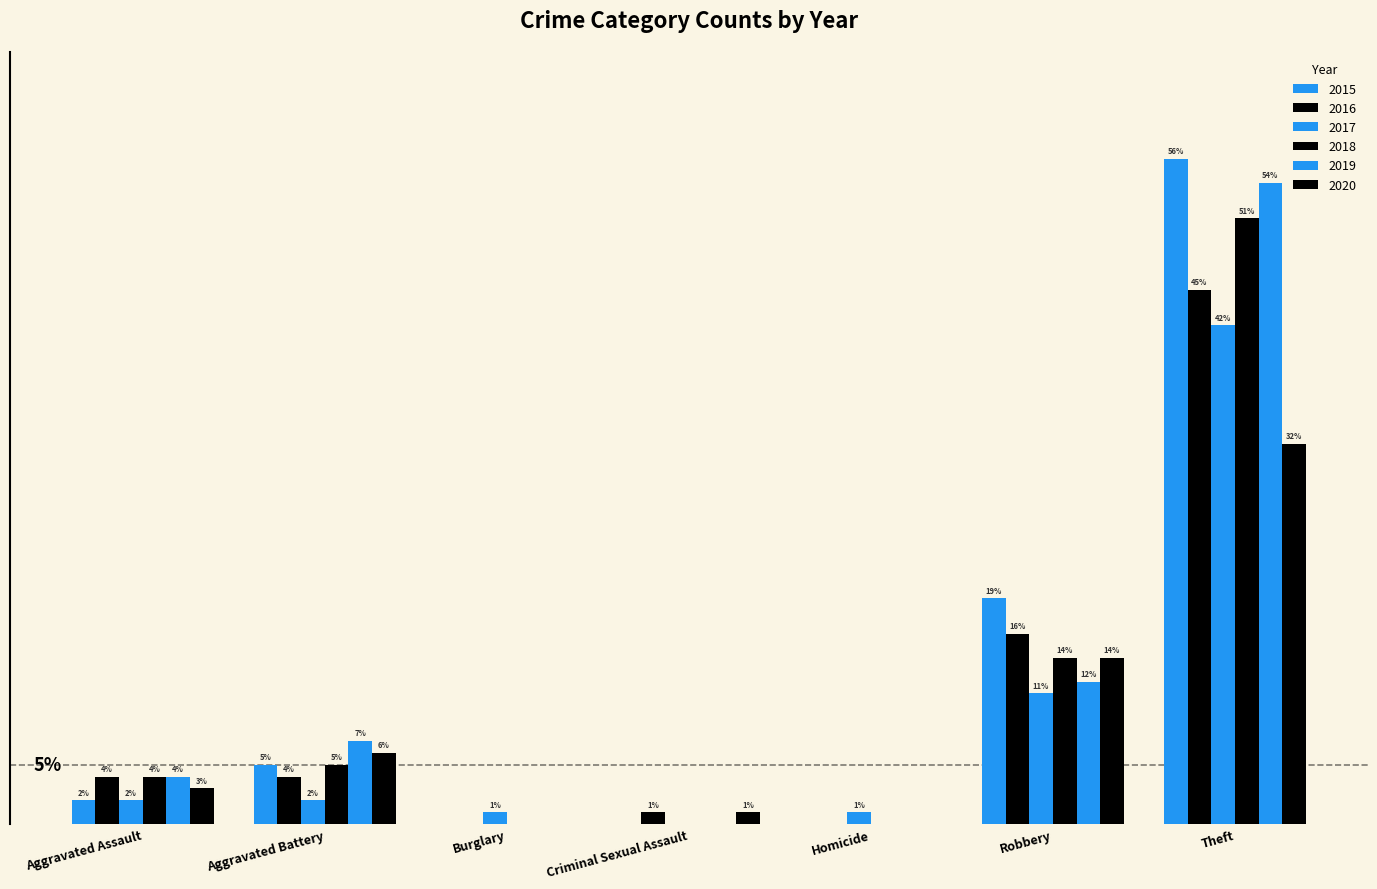

What is the spread (max minus min) of values at Aggravated Battery?

5